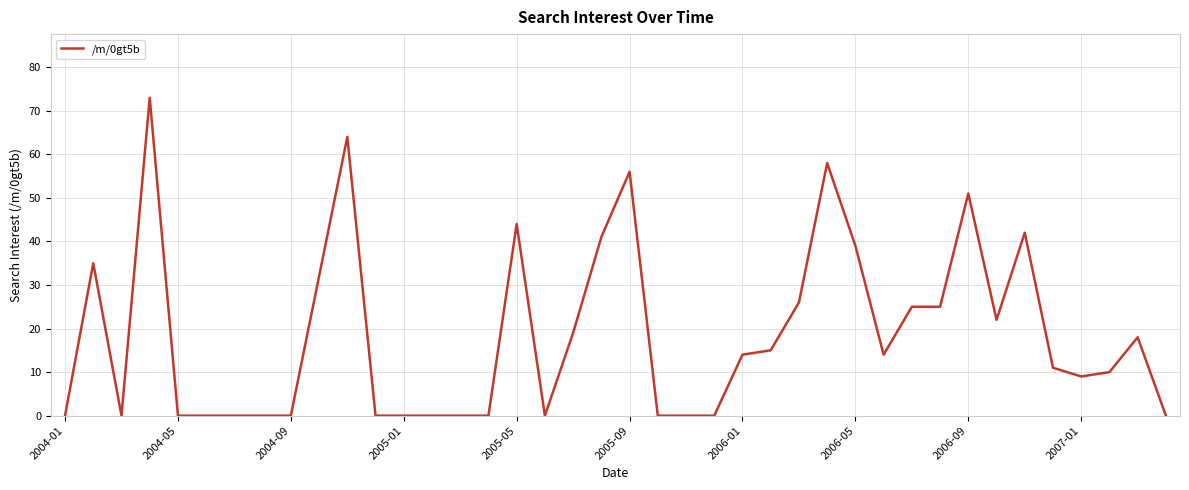

Is it true that the value at 2006-05 is 39?

True